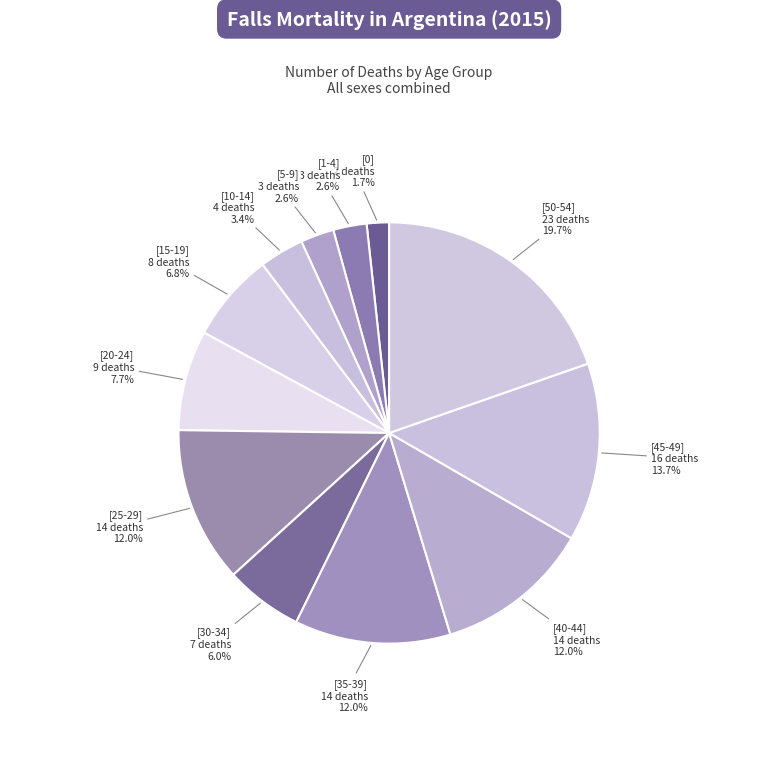

To the nearest percent, what is the difference between the largest and smallest slice percentages?

18%